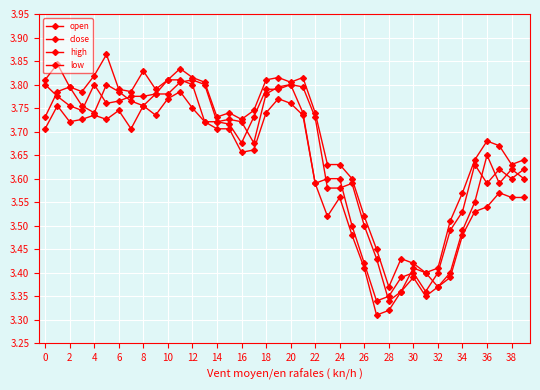

How many distinct data groups are displayed?

4